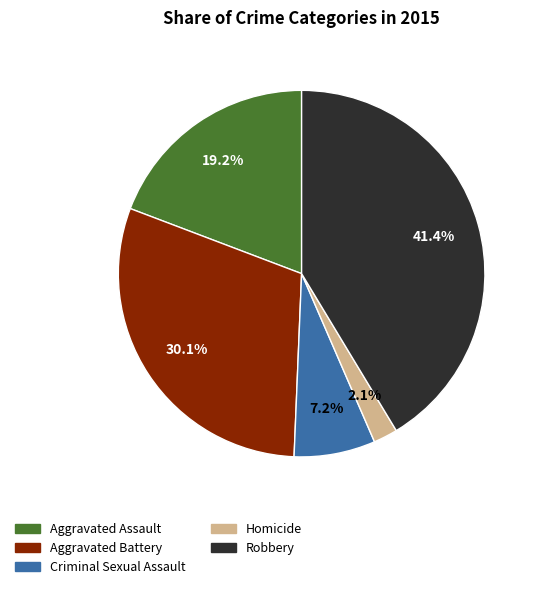

Count the number of slices in the pie.

5